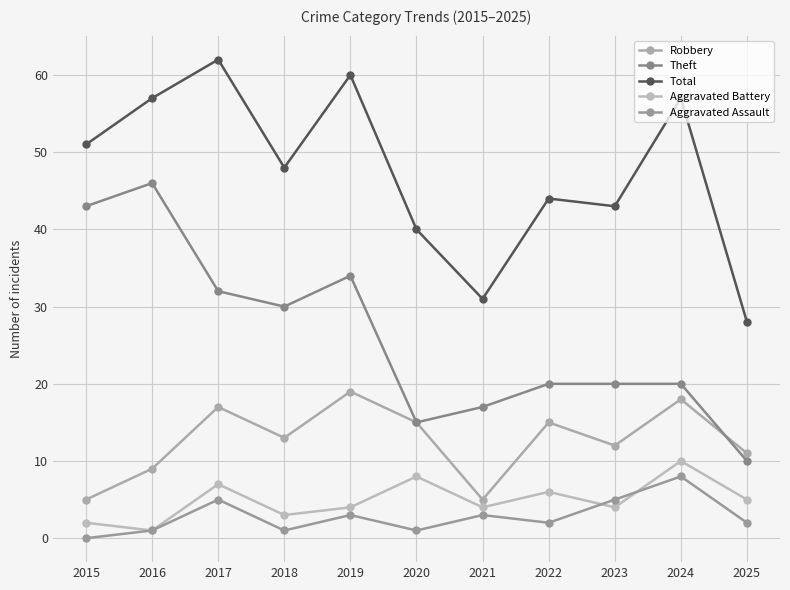

How many categories are shown in the chart?

11